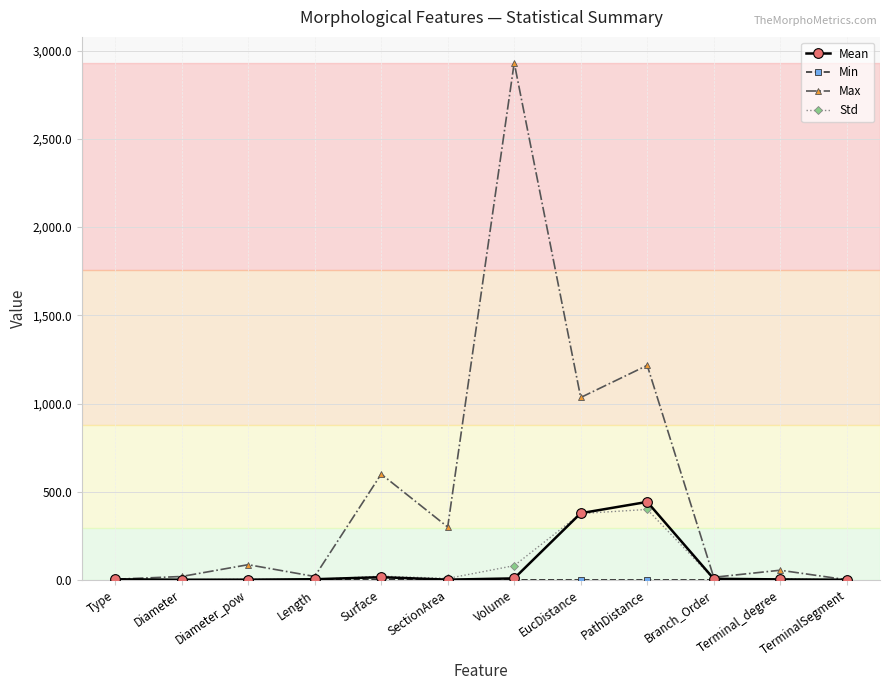

What value does the Mean series have at EucDistance?

378.3